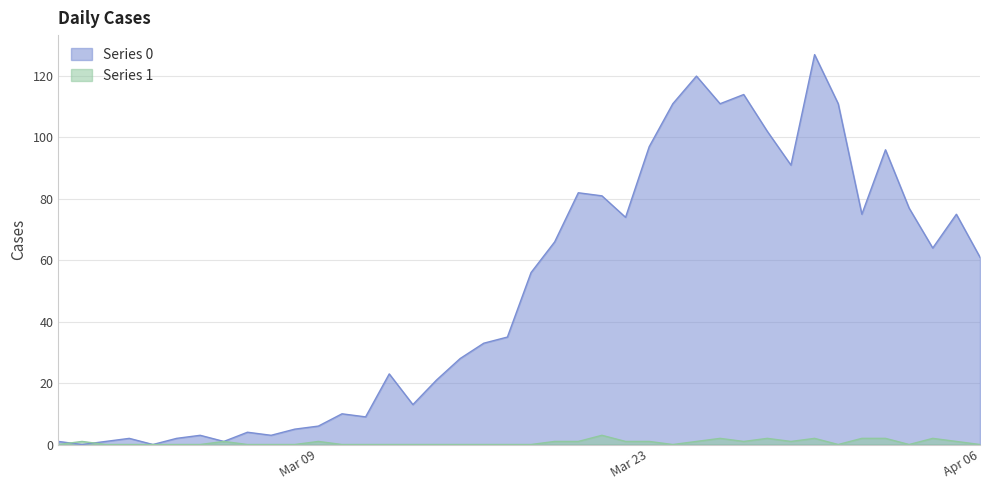

The Series 0 series shows 111 at 2020-03-24. True or false?

True